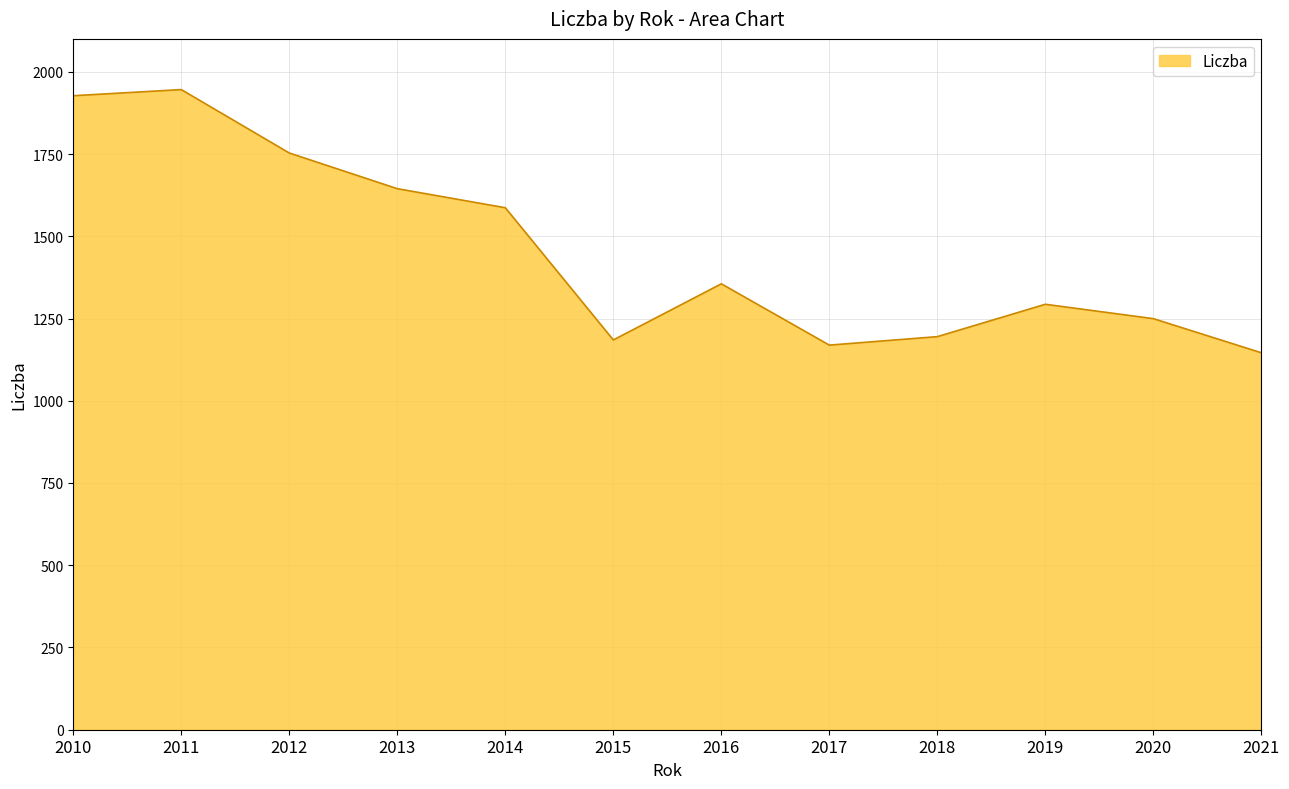

How many interior local valleys (lower than both neighbors) does the data have?

2